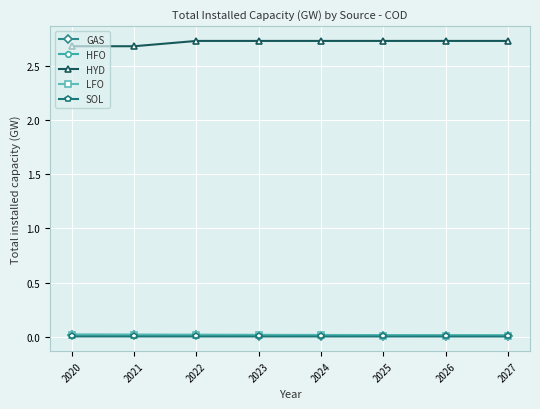

True or false: LFO and HFO cross at least once.

False